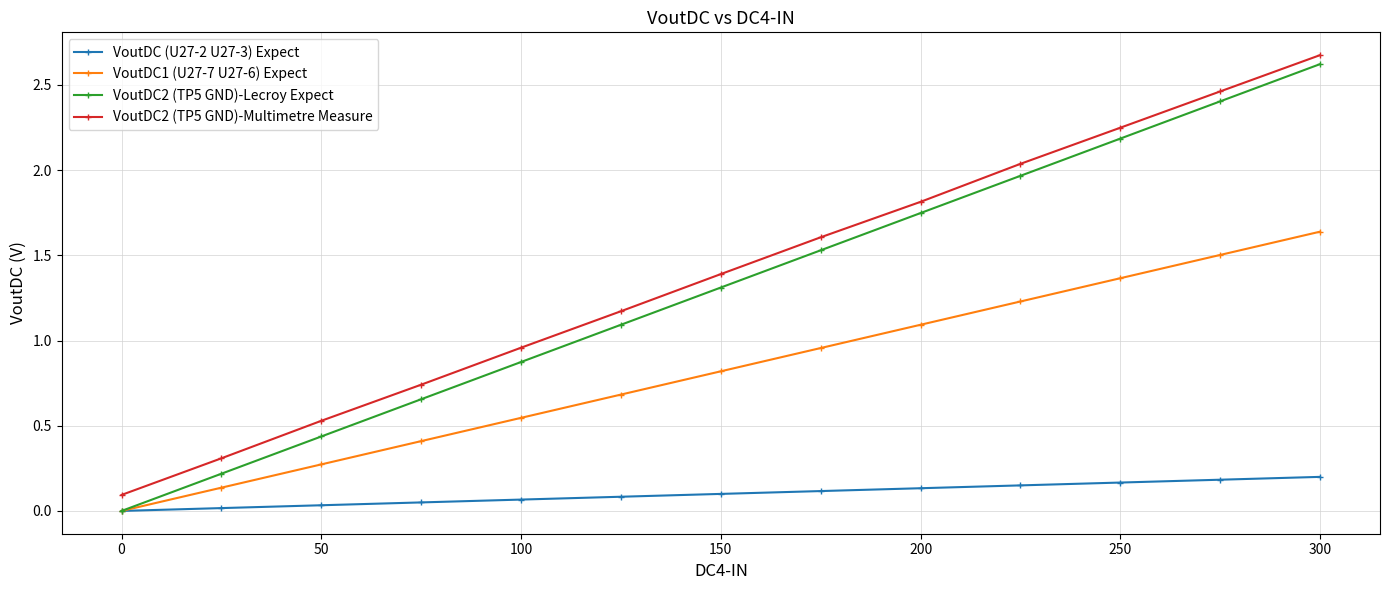

What is the value of the VoutDC2 (TP5 GND)-Multimetre Measure point at the 6th from the left?

1.2